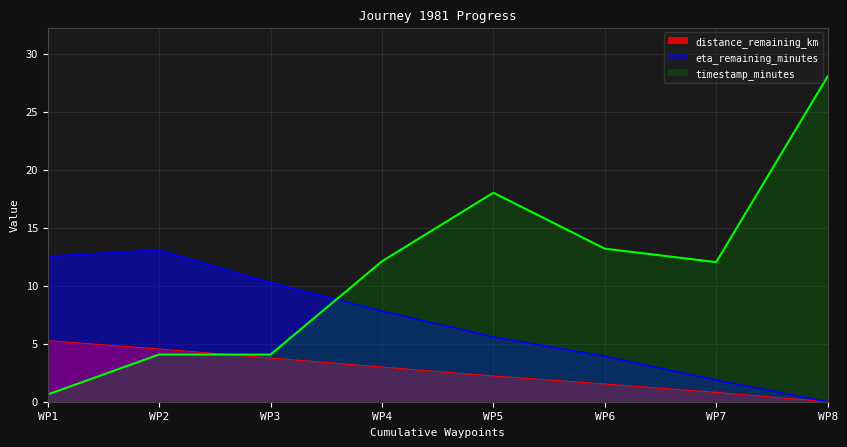

How many values in the timestamp_minutes series are below 12?

3